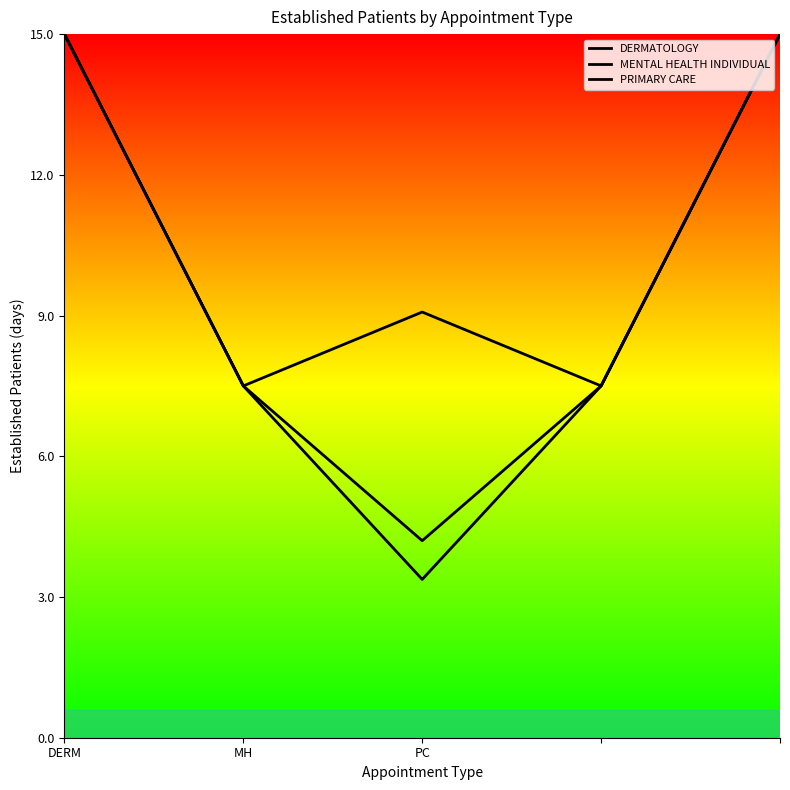

What is the difference between the maximum and second lowest values in the DERMATOLOGY series?

7.5